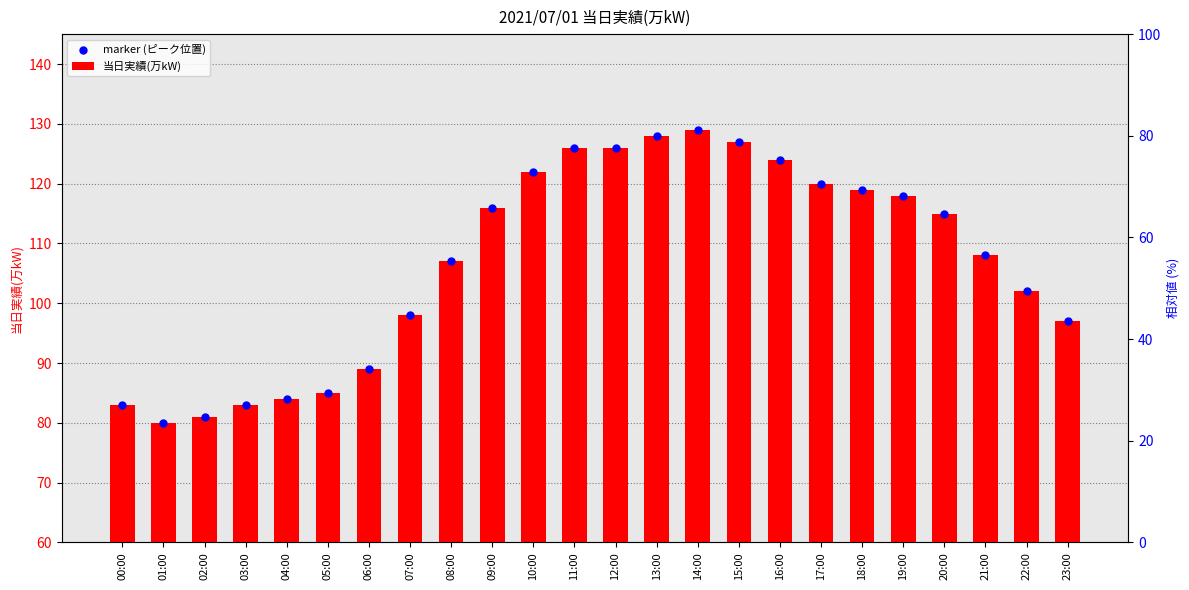

What is the total value across all series at 07:00?

196